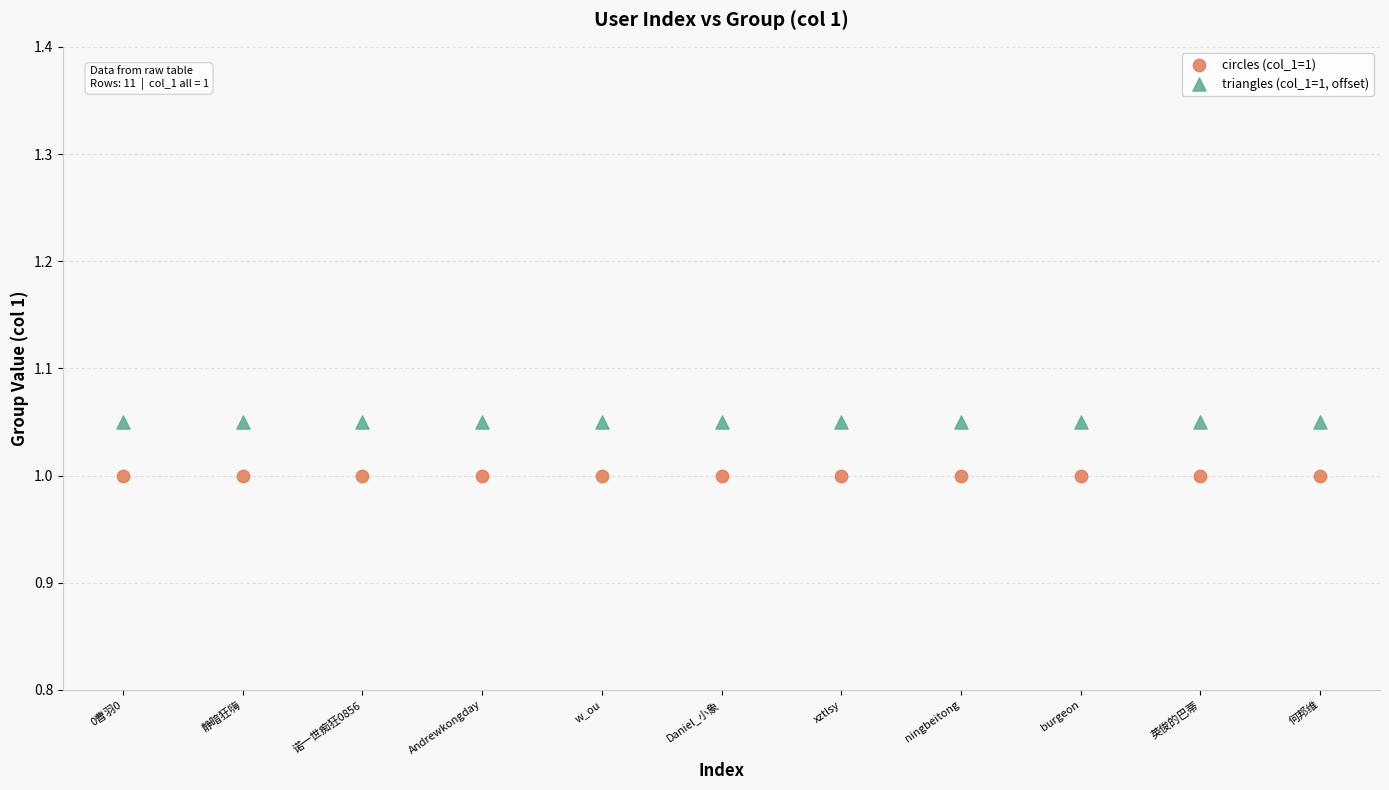

Which series reaches the maximum Y coordinate?

triangles (col_1=1, offset)